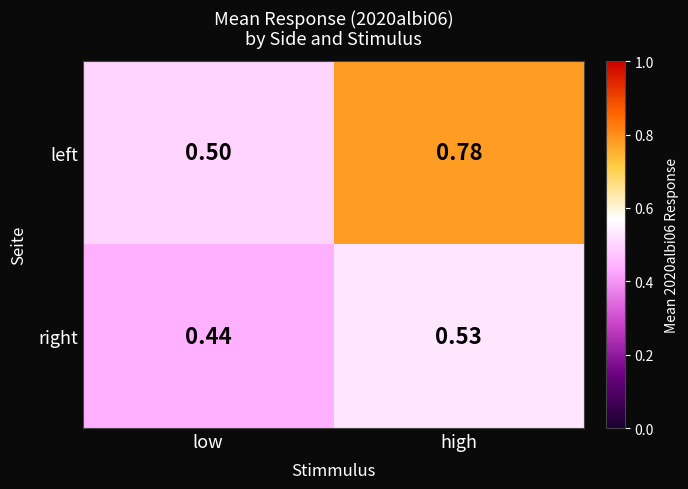

At which label does left reach its minimum?

low